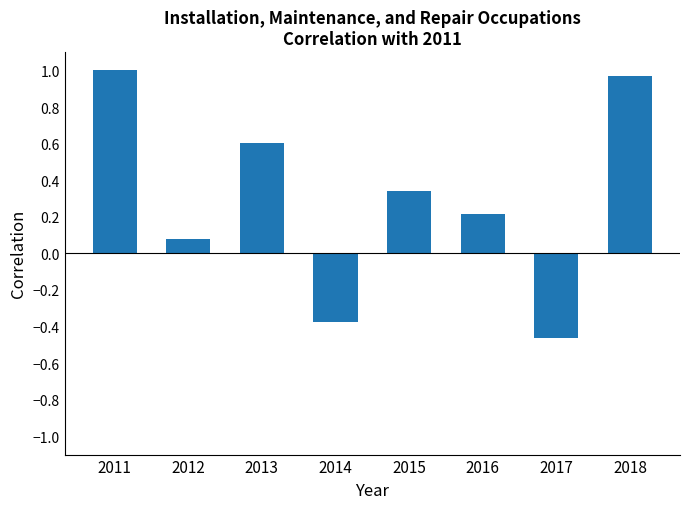

What is the change in value from 2011 to 2017?

-1.5